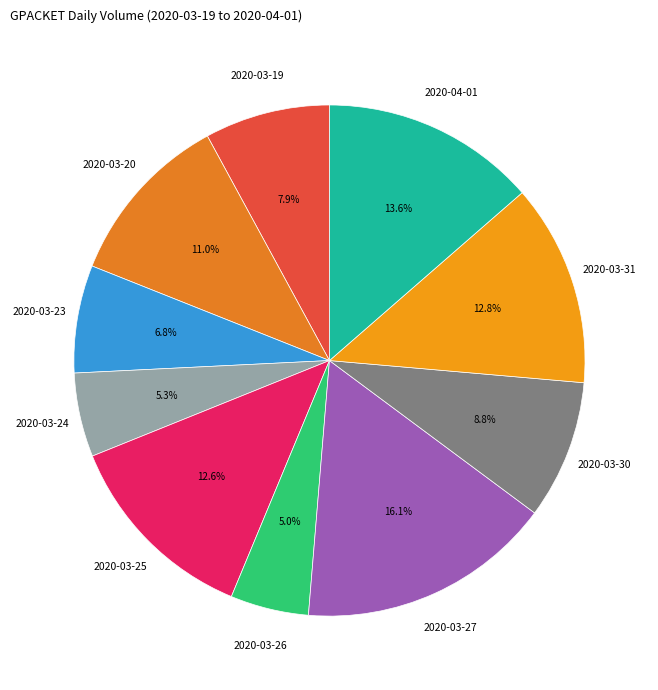

To the nearest percent, what is the combined percentage of 2020-03-24 and 2020-03-30?

14%